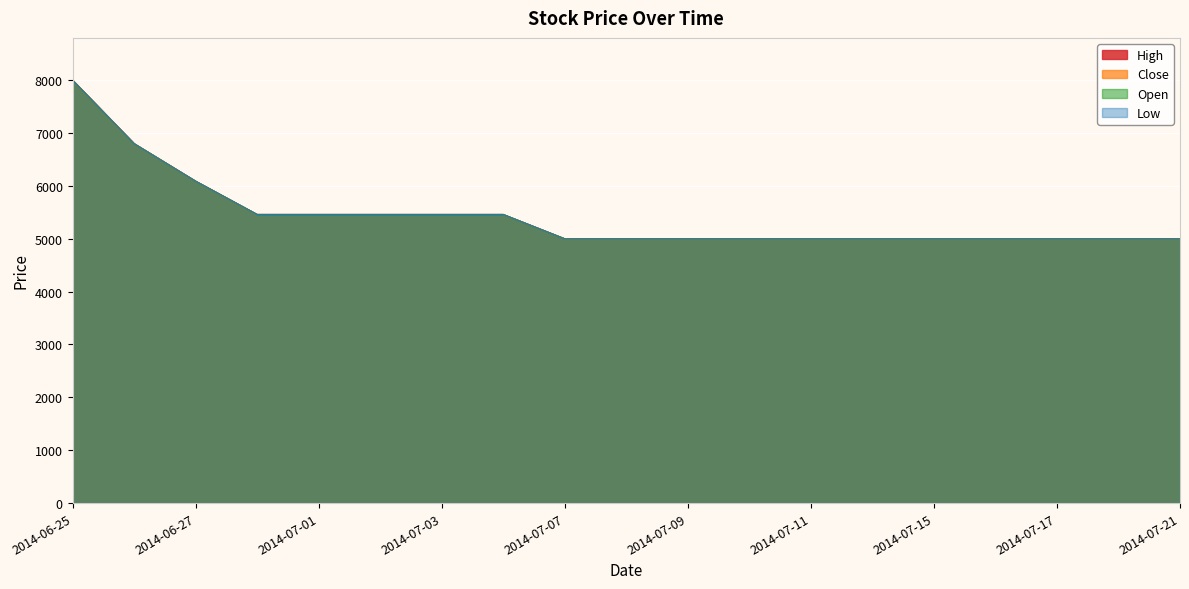

Which series has the largest total across all categories?

High